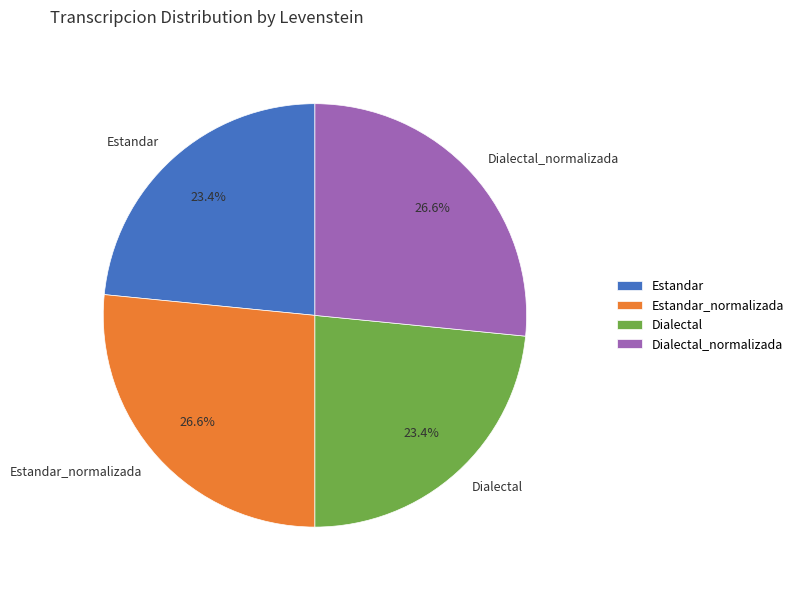

The Estandar slice represents 31% of the pie. True or false?

False